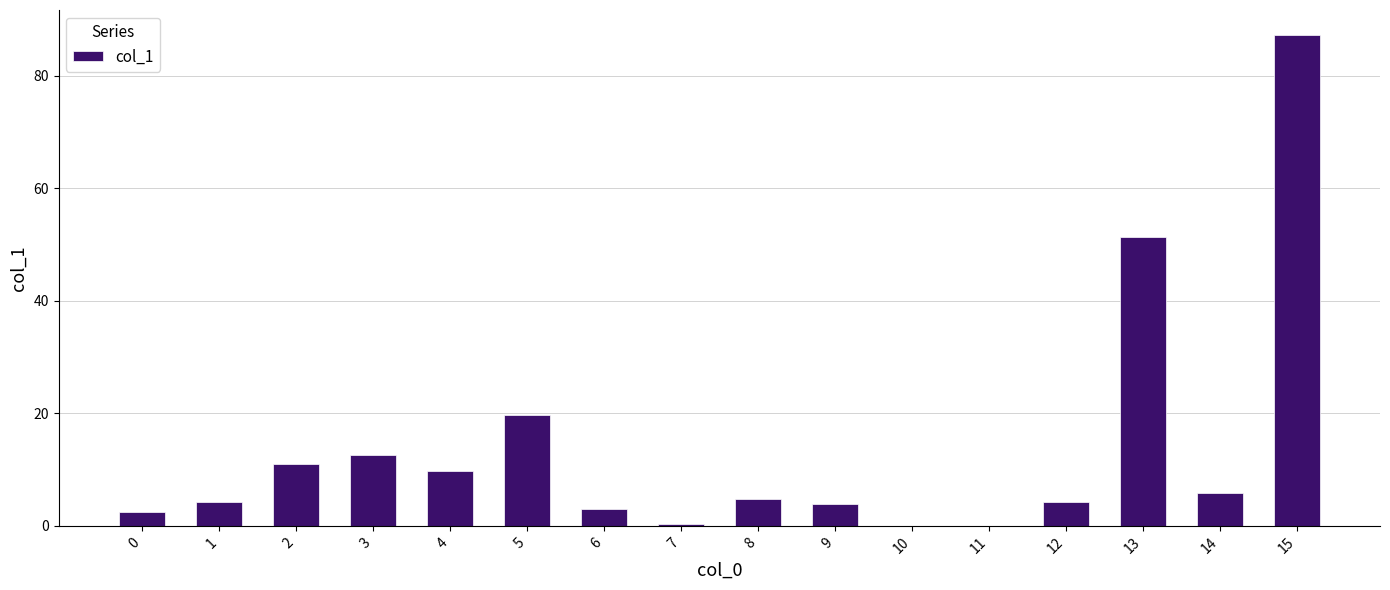

Are the bars grouped side by side (vs. stacked)?

No